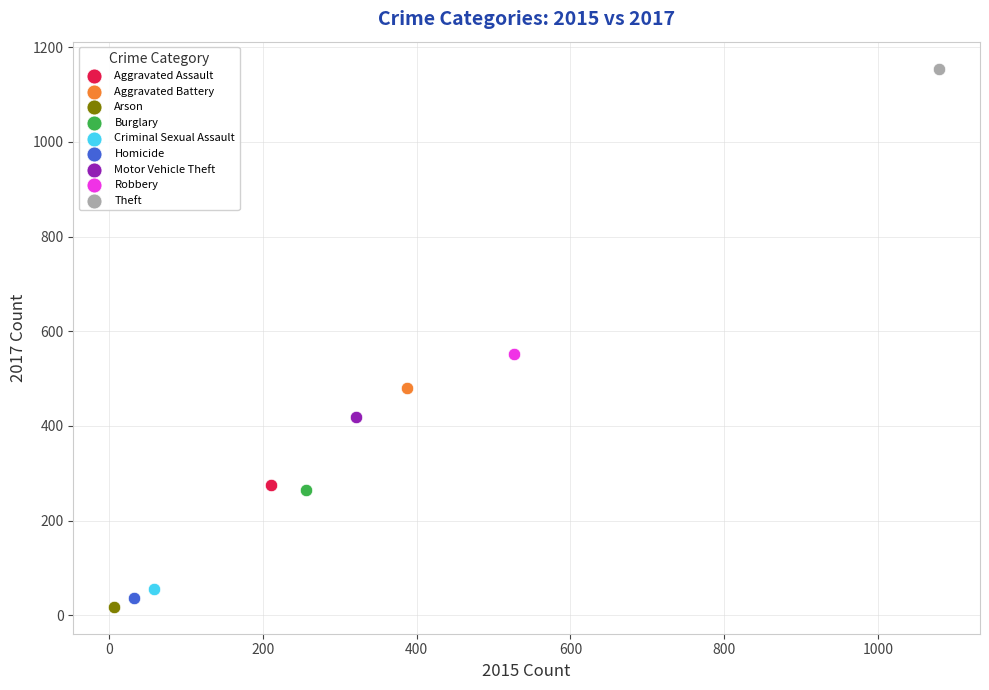

What are all the series names shown in the legend?

Aggravated Assault, Aggravated Battery, Arson, Burglary, Criminal Sexual Assault, Homicide, Motor Vehicle Theft, Robbery, Theft